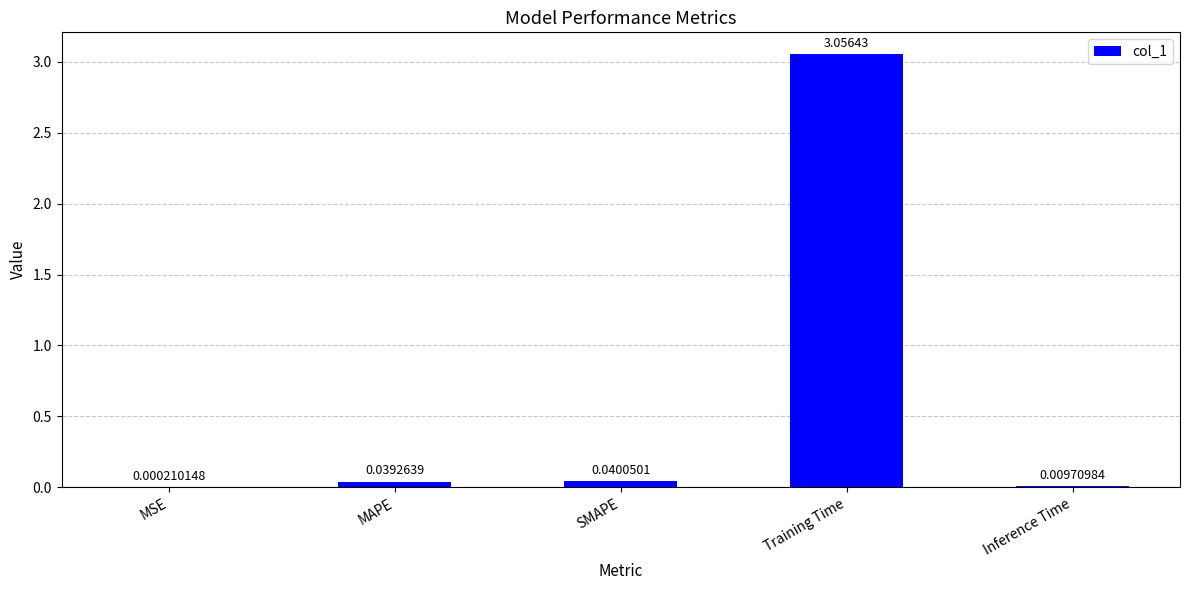

At which category does the chart reach its peak across all series?

Training Time